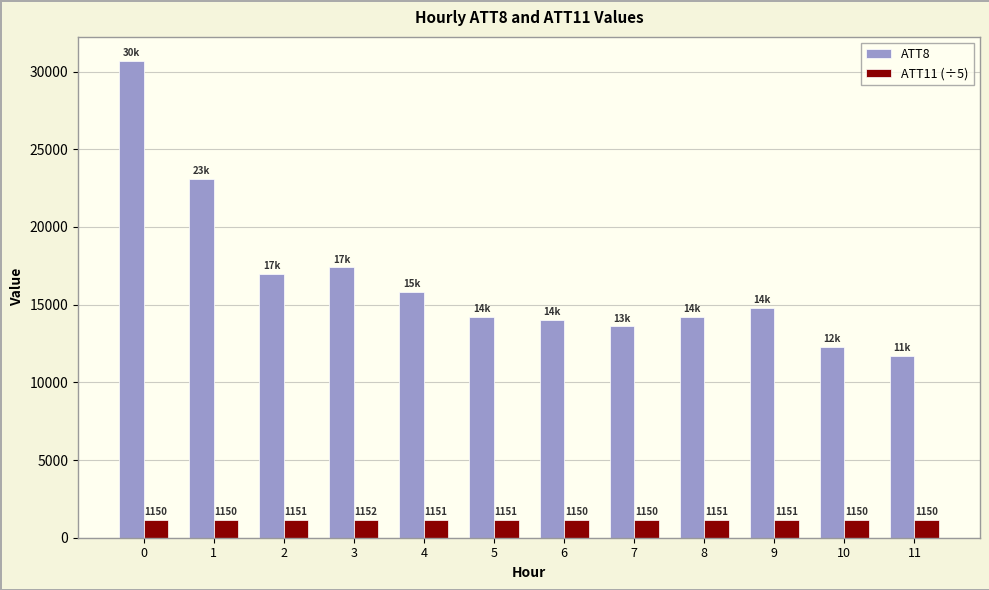

What is the total value across all series at 7?

14750.9